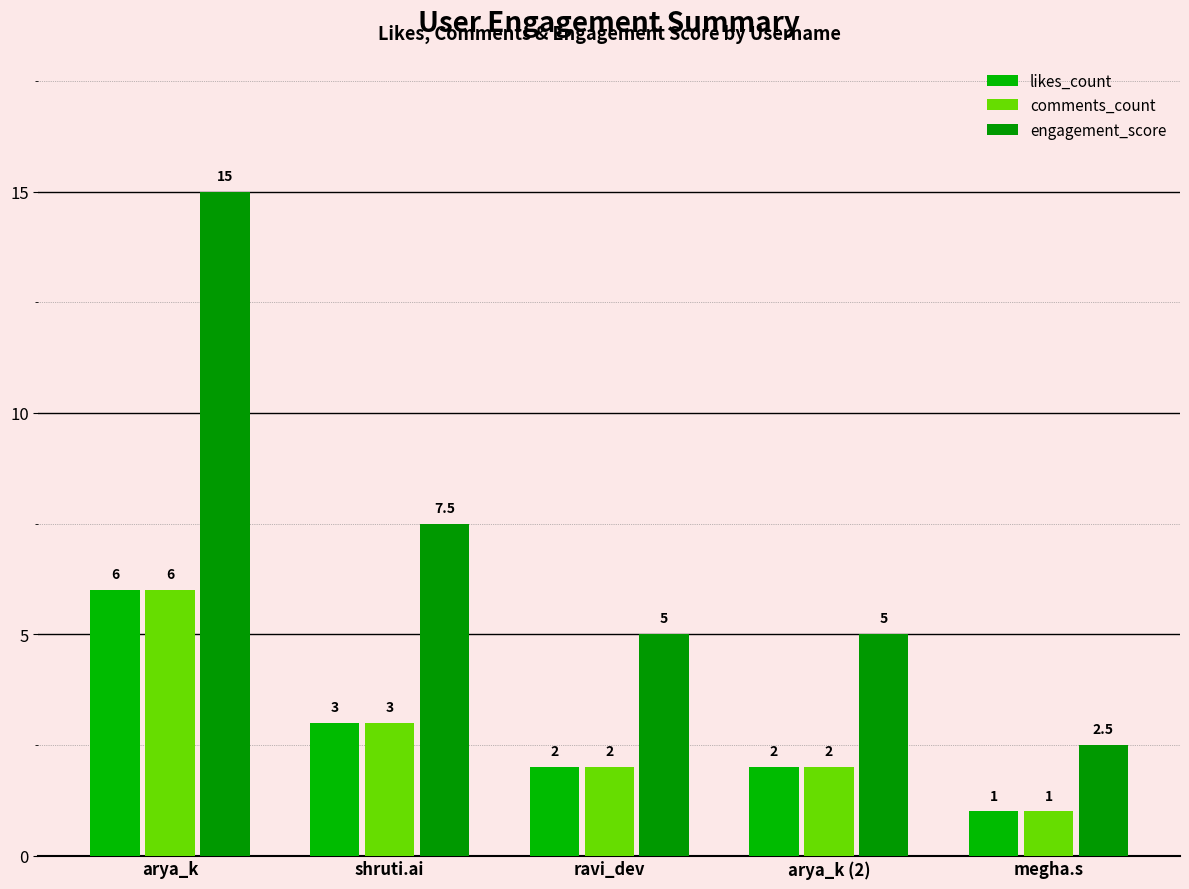

What is the sum of the engagement_score values at shruti.ai and arya_k?

22.5